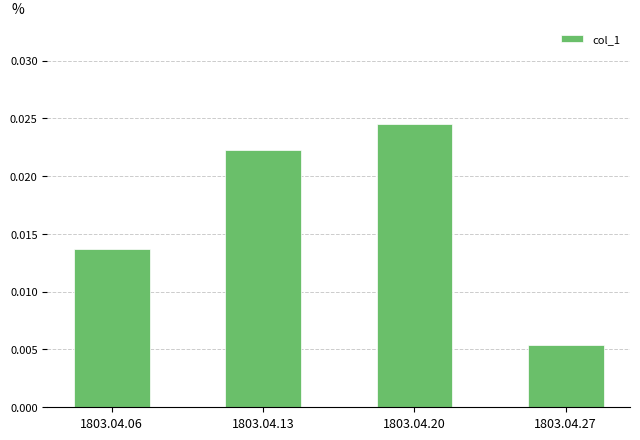

At which category does the chart reach its minimum across all series?

1803.04.27